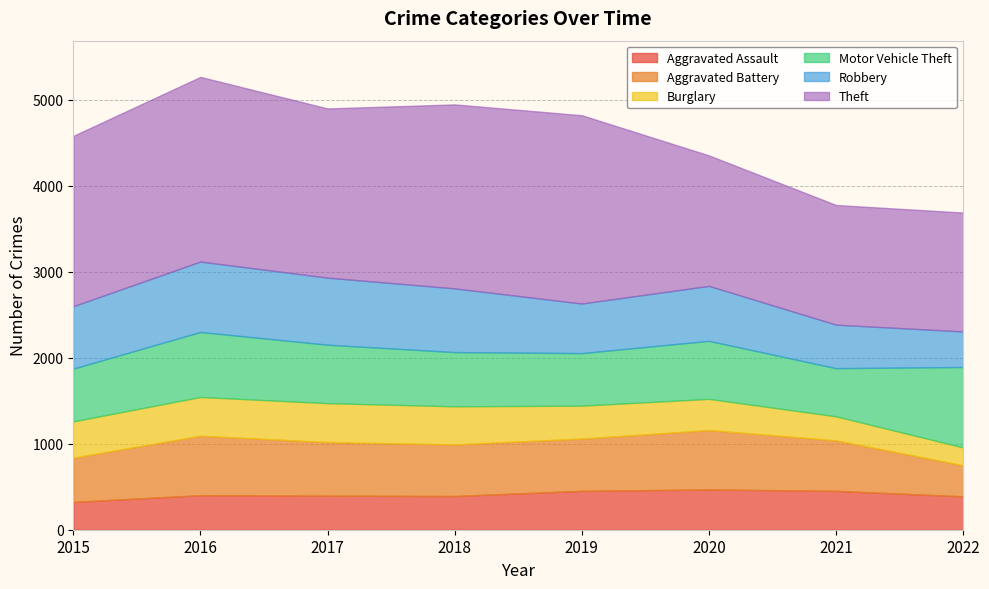

How many interior local peaks does the Burglary series have?

1